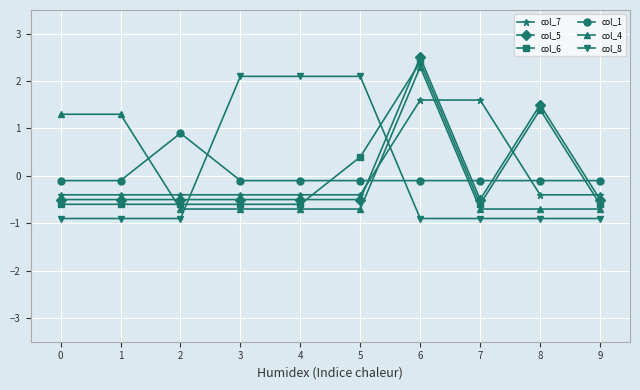

How many data points in col_6 are above 0?

3